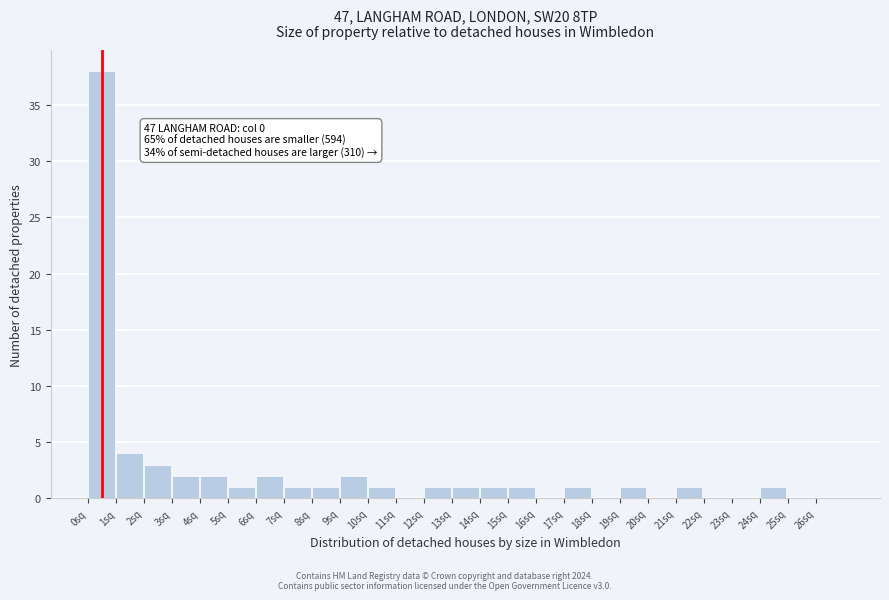

Reading left to right, extract all data points from this chart.

0sq=38	1sq=4	2sq=3	3sq=2	4sq=2	5sq=1	6sq=2	7sq=1	8sq=1	9sq=2	10sq=1	11sq=0	12sq=1	13sq=1	14sq=1	15sq=1	16sq=0	17sq=1	18sq=0	19sq=1	20sq=0	21sq=1	22sq=0	23sq=0	24sq=1	25sq=0	26sq=0